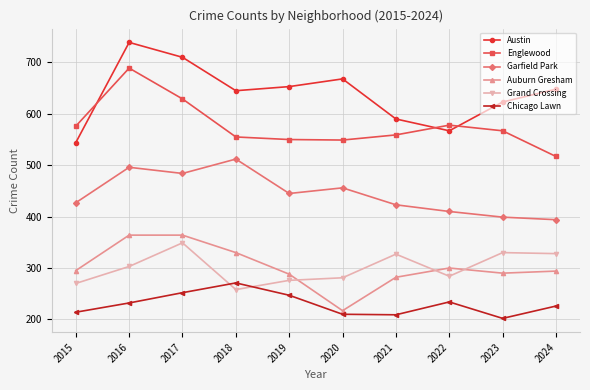

The value of Austin at 2016 is 465. True or false?

False